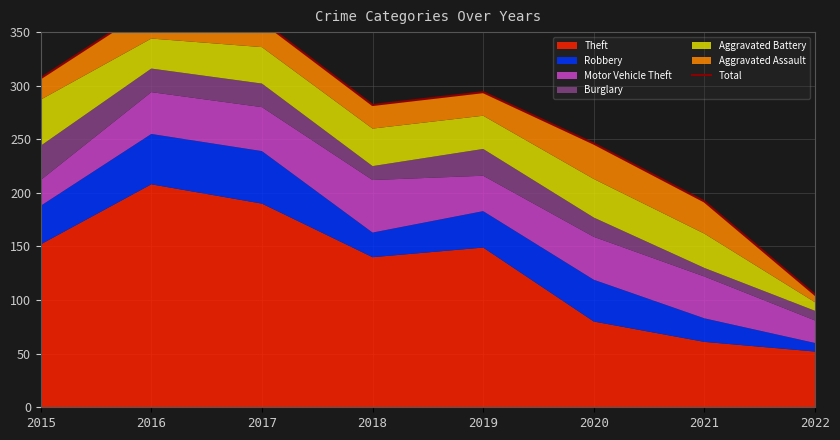

Reading right to left, transcribe all the data shown in this chart.

105	192	246	294	282	360	374	307